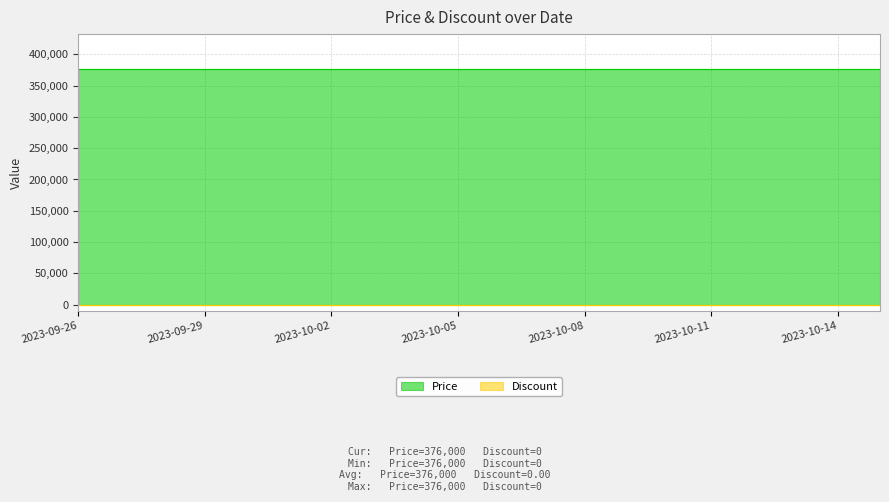

What is the label of the 18th point from the right?

2023-09-28